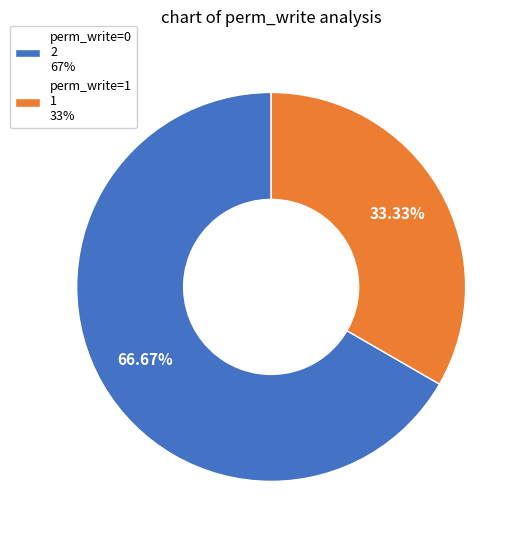

Combined, do perm_write=0 2 67% and perm_write=1 1 33% account for over 50%?

Yes